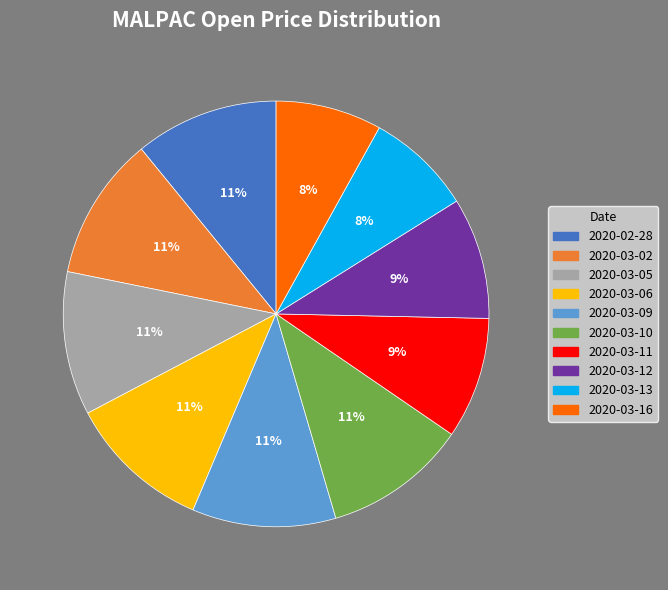

Is it true that 2020-03-10 is 11% of the pie?

True